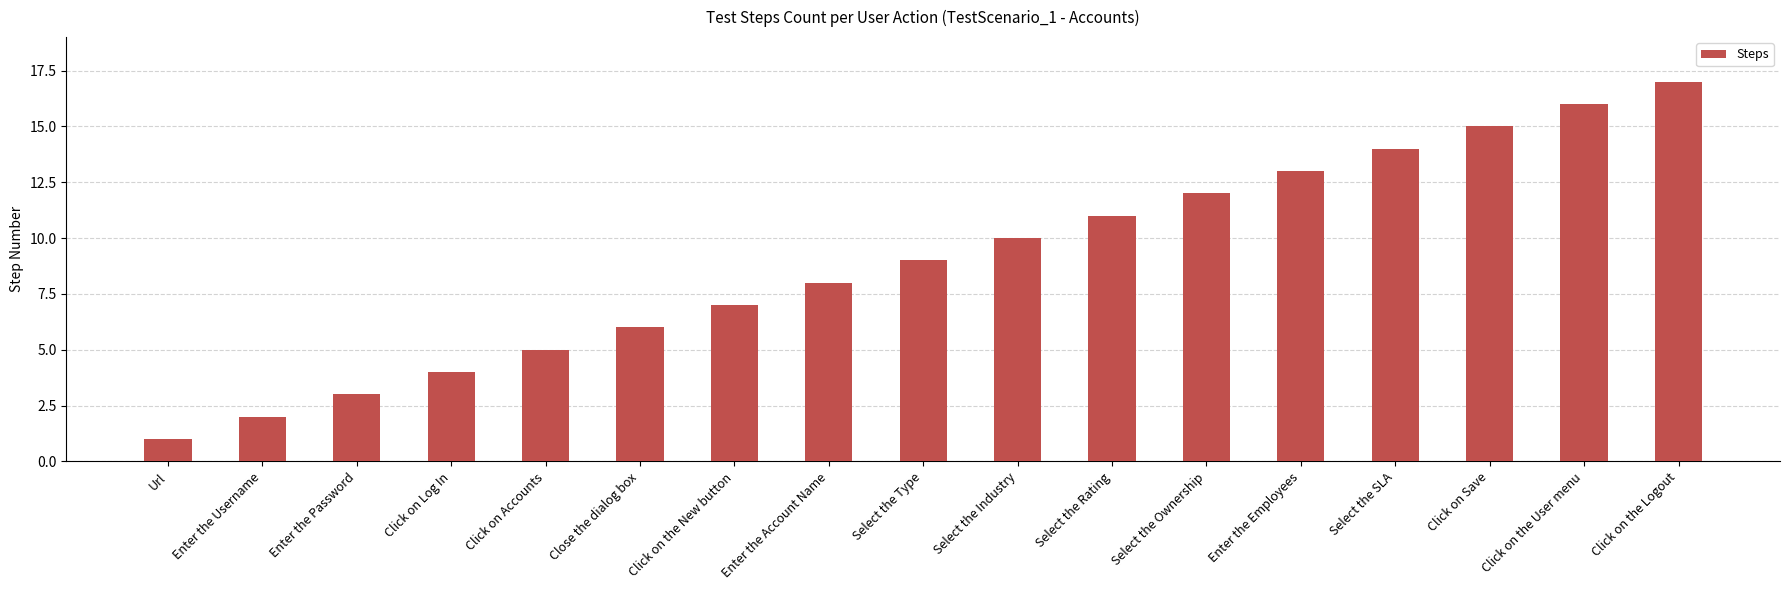

What is the label of the 2nd bar from the right?

Click on the User menu